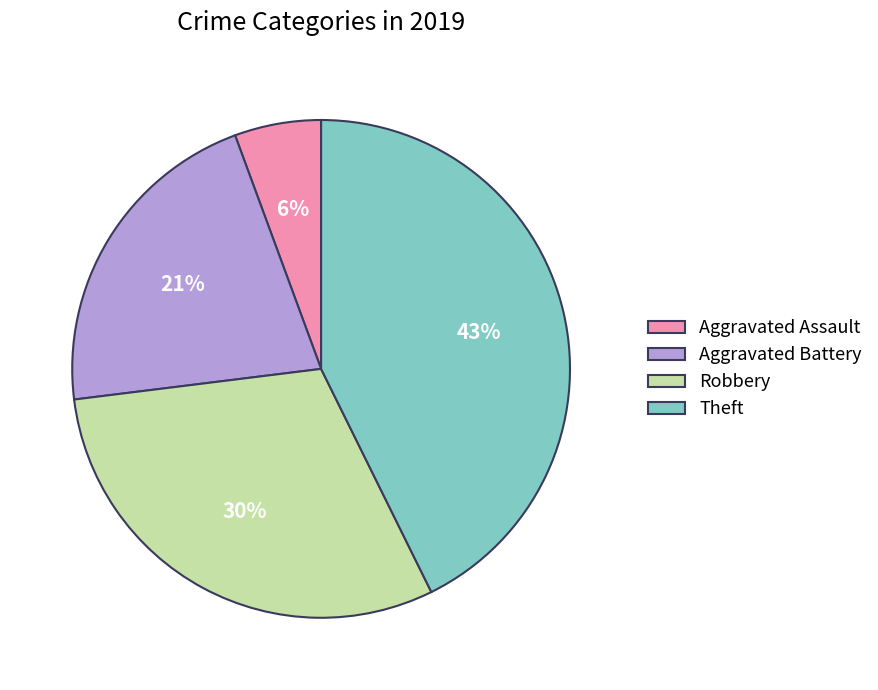

True or false: Theft accounts for 43% of the total.

True